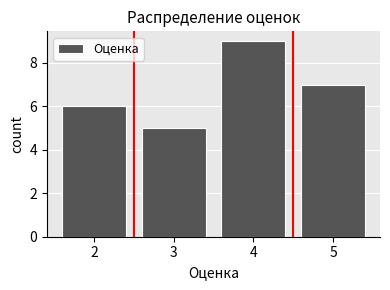

Which range on the x-axis has the tallest bar?

3.5 to 4.5